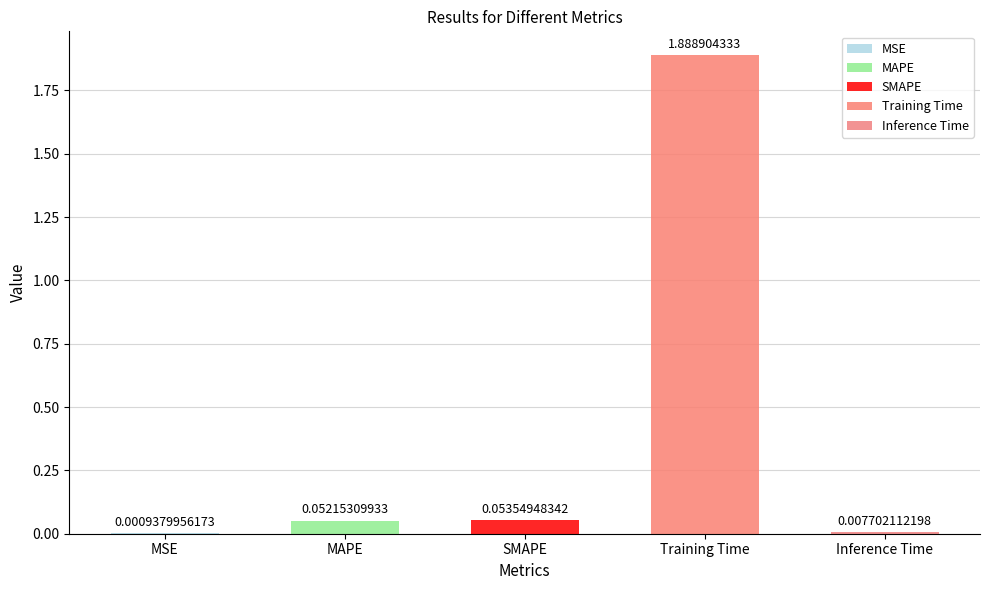

List the labels in order of value, smallest first.

MSE, Inference Time, MAPE, SMAPE, Training Time